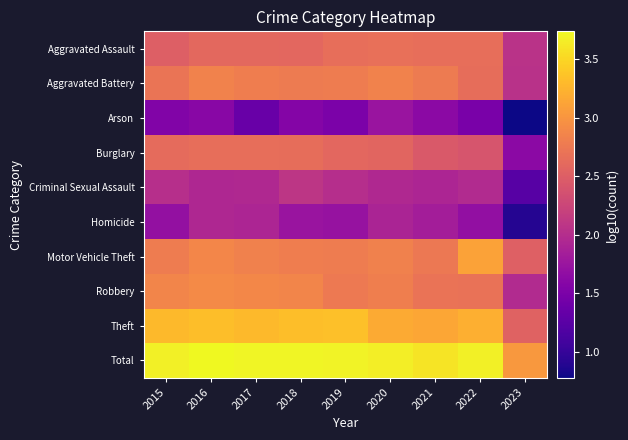

Reading right to left, what are all the values shown in this chart?

Aggravated Assault: 2023=2.1	2022=2.7	2021=2.7	2020=2.7	2019=2.7	2018=2.6	2017=2.6	2016=2.6	2015=2.5
Aggravated Battery: 2023=2.0	2022=2.6	2021=2.8	2020=2.8	2019=2.8	2018=2.8	2017=2.8	2016=2.8	2015=2.7
Arson: 2023=0.8	2022=1.5	2021=1.6	2020=1.7	2019=1.5	2018=1.6	2017=1.4	2016=1.6	2015=1.5
Burglary: 2023=1.6	2022=2.4	2021=2.4	2020=2.6	2019=2.6	2018=2.6	2017=2.7	2016=2.7	2015=2.6
Criminal Sexual Assault: 2023=1.2	2022=2.0	2021=1.9	2020=1.9	2019=2.0	2018=2.1	2017=2.0	2016=1.9	2015=2.0
Homicide: 2023=0.9	2022=1.7	2021=1.8	2020=1.9	2019=1.7	2018=1.7	2017=1.9	2016=1.9	2015=1.7
Motor Vehicle Theft: 2023=2.5	2022=3.1	2021=2.7	2020=2.8	2019=2.8	2018=2.8	2017=2.8	2016=2.9	2015=2.8
Robbery: 2023=2.0	2022=2.7	2021=2.7	2020=2.8	2019=2.8	2018=2.9	2017=2.9	2016=2.9	2015=2.9
Theft: 2023=2.5	2022=3.2	2021=3.1	2020=3.2	2019=3.3	2018=3.3	2017=3.3	2016=3.3	2015=3.3
Total: 2023=3.0	2022=3.7	2021=3.6	2020=3.7	2019=3.7	2018=3.7	2017=3.7	2016=3.7	2015=3.7